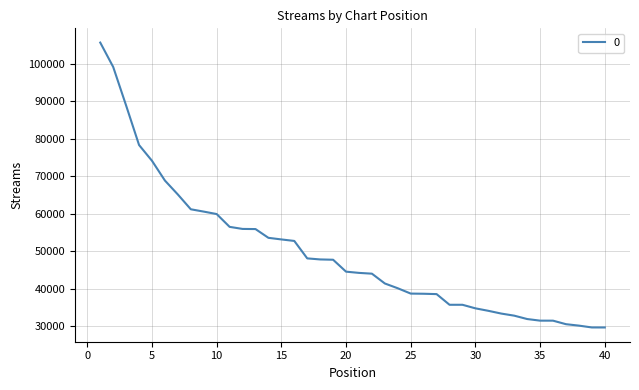

Count the number of data series in this chart.

1